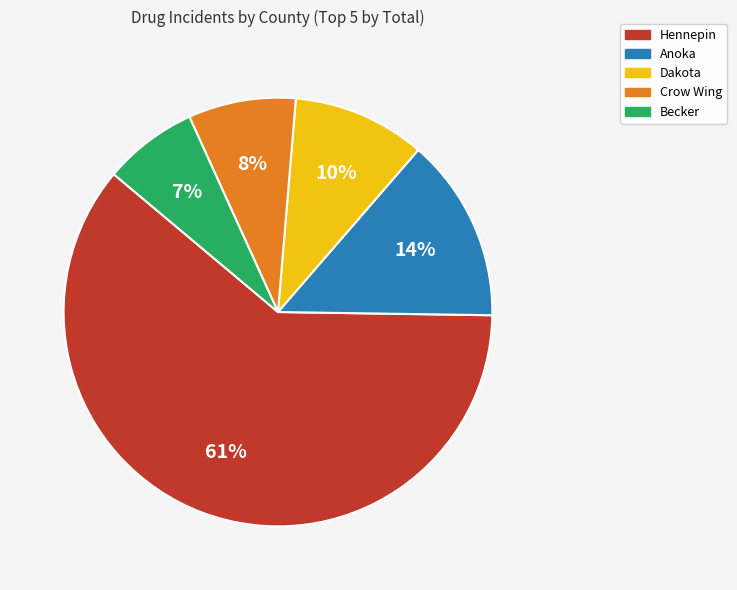

True or false: Hennepin accounts for 61% of the total.

True